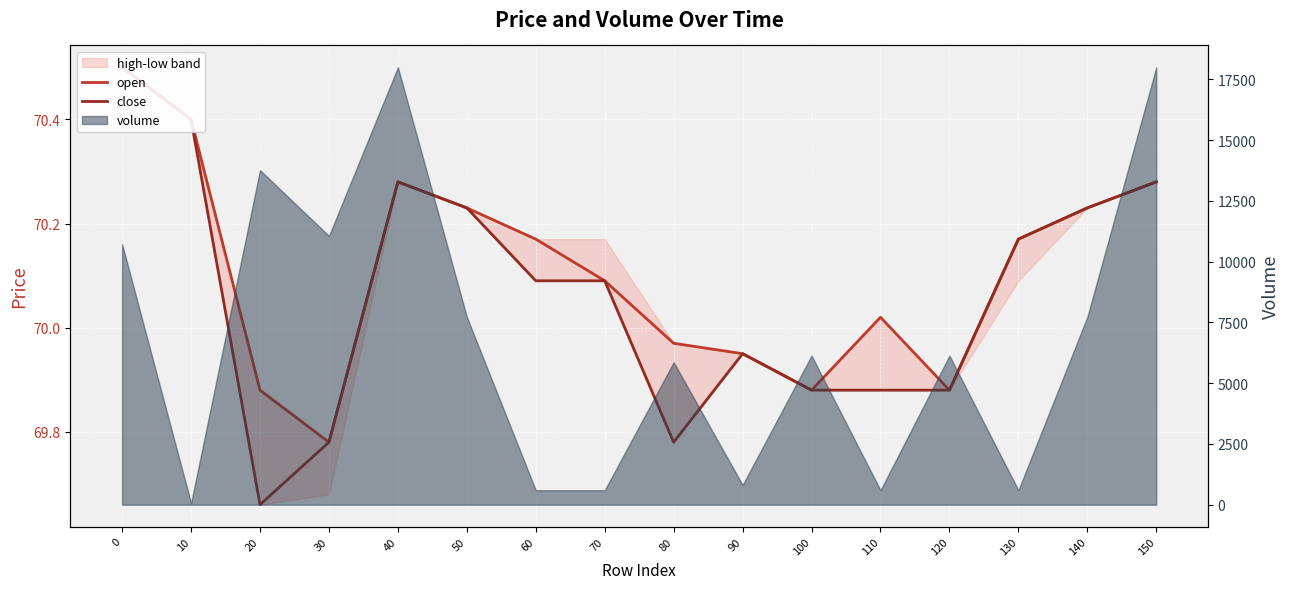

Where is the first local maximum for open?

40